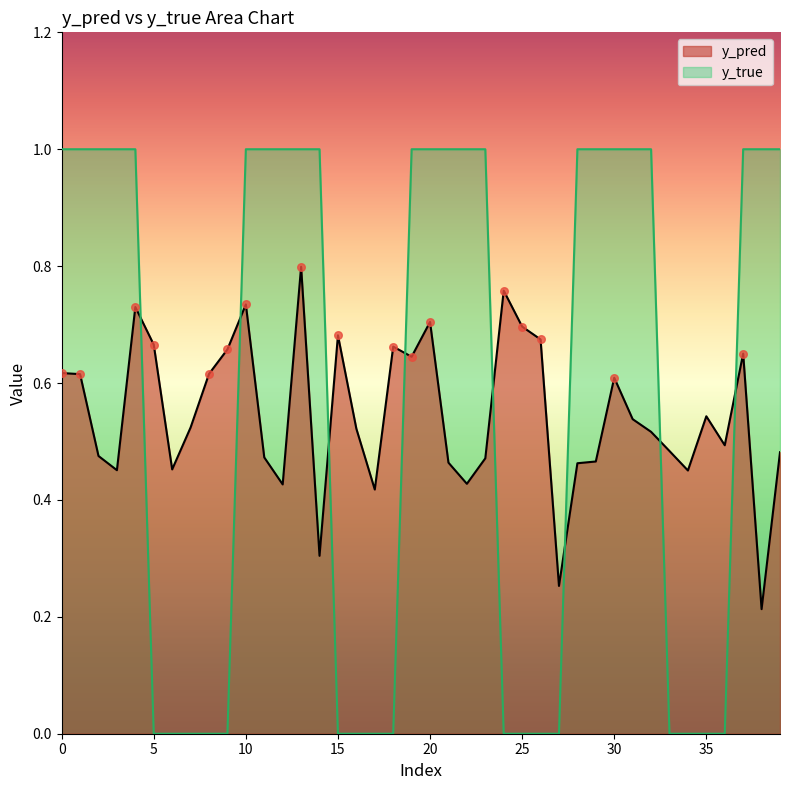

At how many categories does at least one series exceed 0?

40